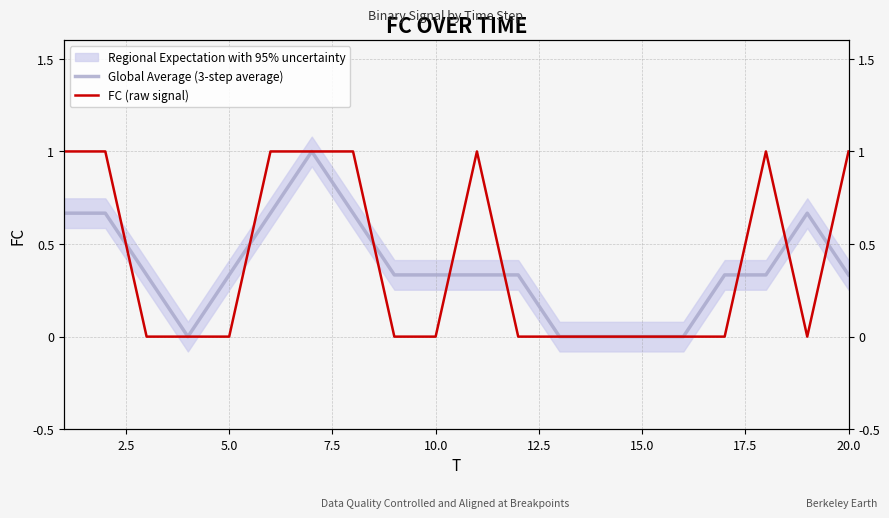

Is this an area chart (filled region under the line)?

No